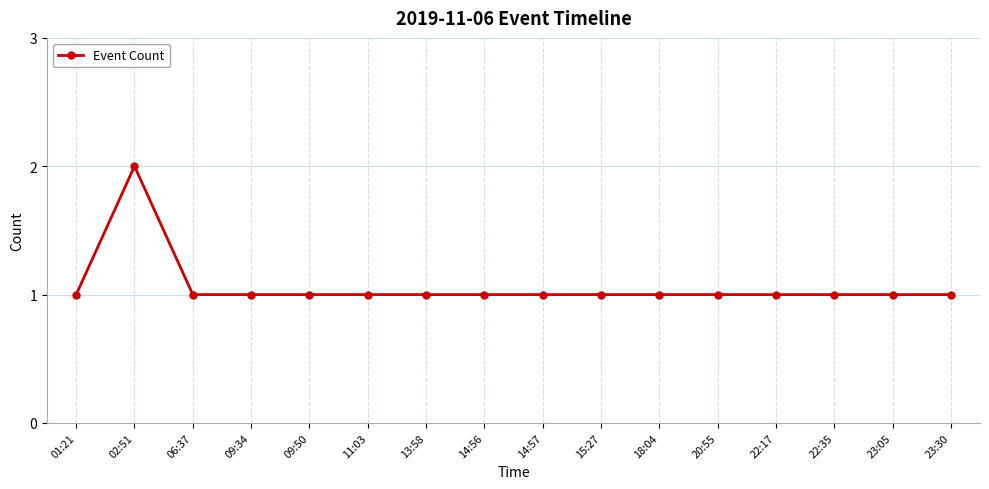

Between 02:51 and 06:37, which is larger?

02:51